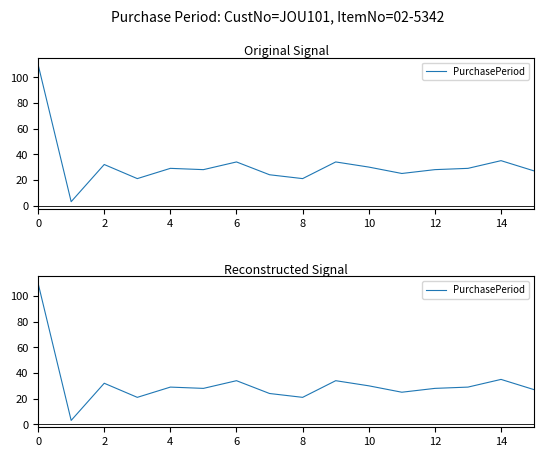

Between 13 and 15, which is larger?

13